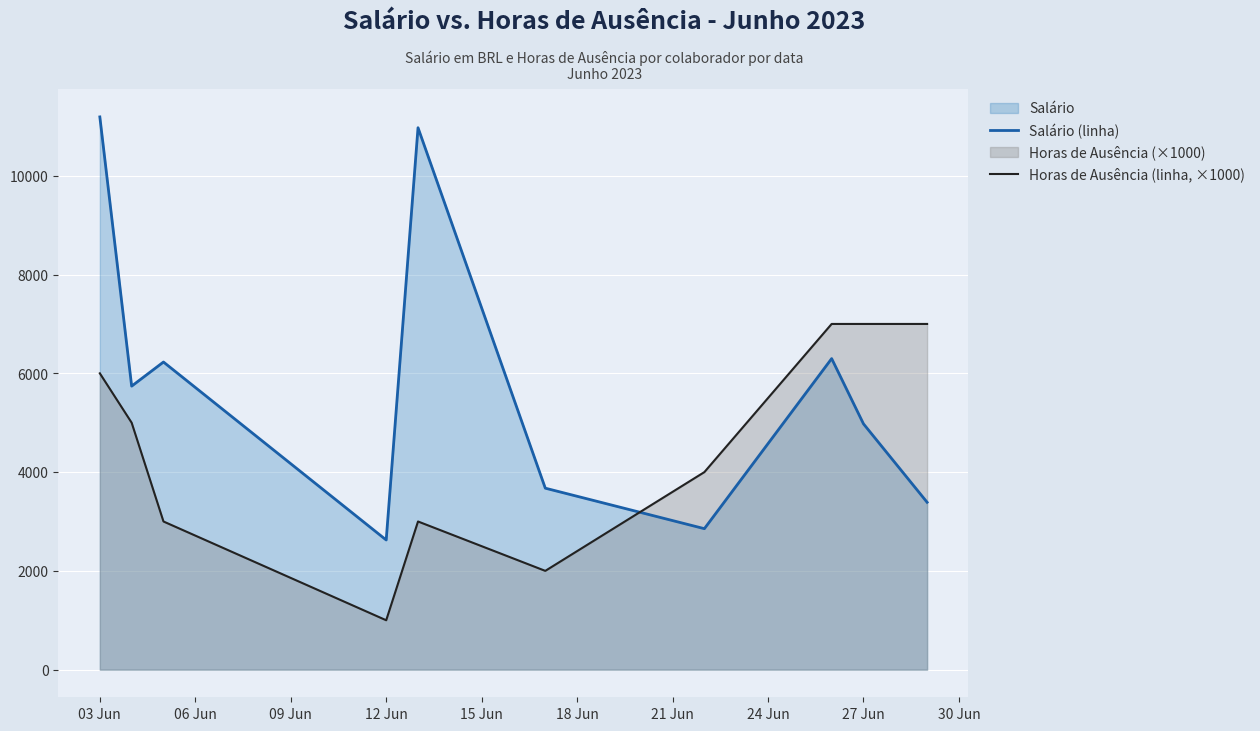

Which series has the largest total across all categories?

Salário (linha)